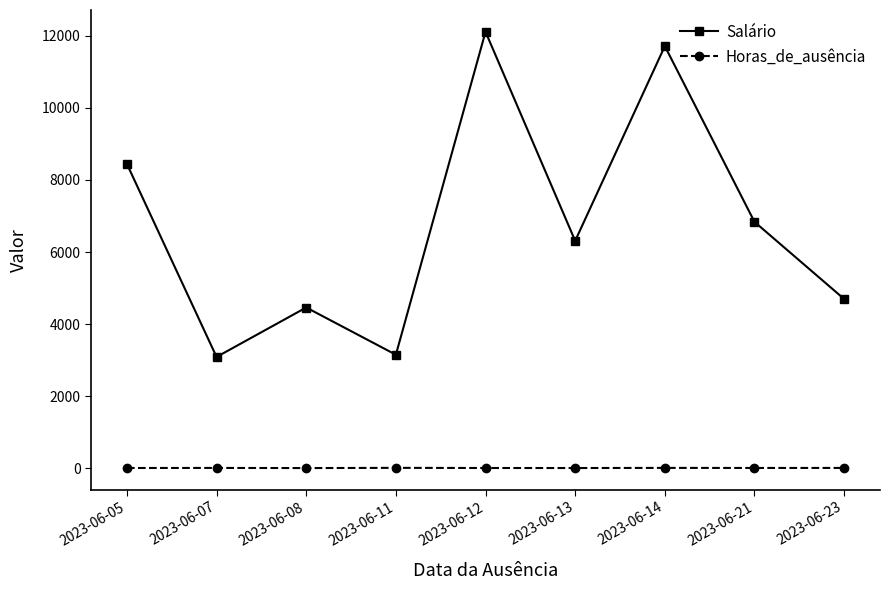

Which category has the highest value across all series?

2023-06-12